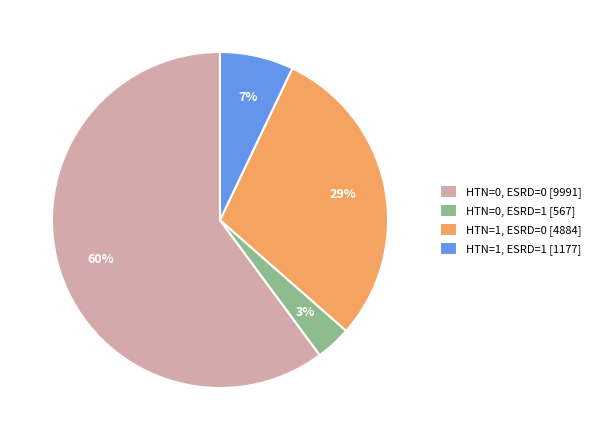

Combined, do HTN=0, ESRD=0 and HTN=0, ESRD=1 account for over 50%?

Yes